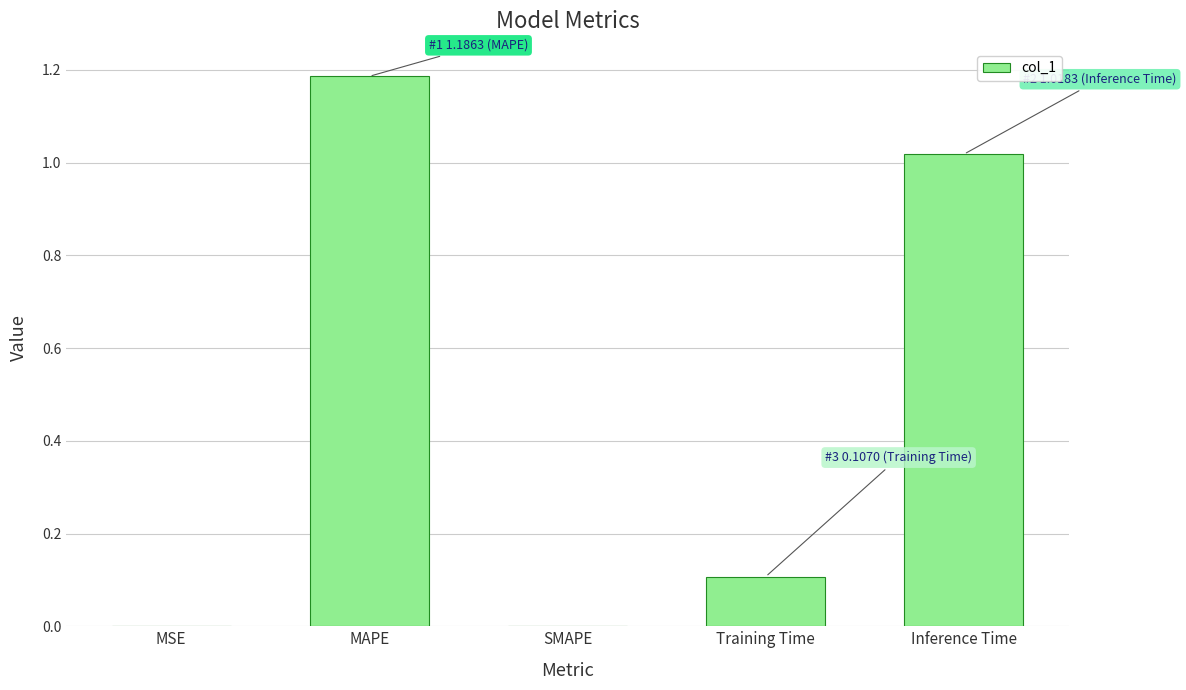

The value at Training Time is 0.1. True or false?

True